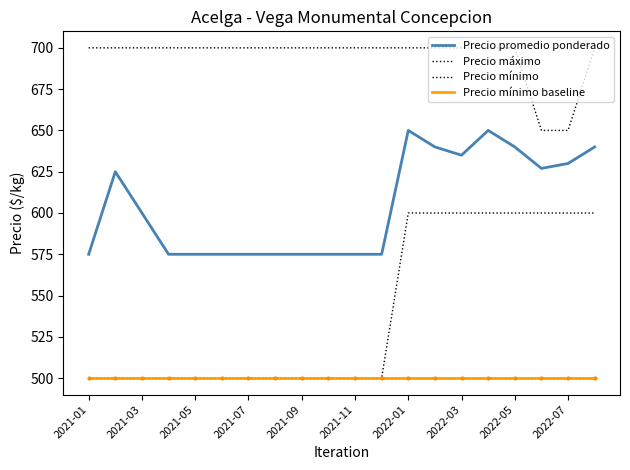

Reading right to left, list all the values displayed in this chart.

Precio promedio ponderado: 640	630	627	640	650	635	640	650	575	575	575	575	575	575	575	575	575	600	625	575
Precio máximo: 700	650	650	700	700	700	700	700	700	700	700	700	700	700	700	700	700	700	700	700
Precio mínimo: 600	600	600	600	600	600	600	600	500	500	500	500	500	500	500	500	500	500	500	500
Precio mínimo baseline: 500	500	500	500	500	500	500	500	500	500	500	500	500	500	500	500	500	500	500	500